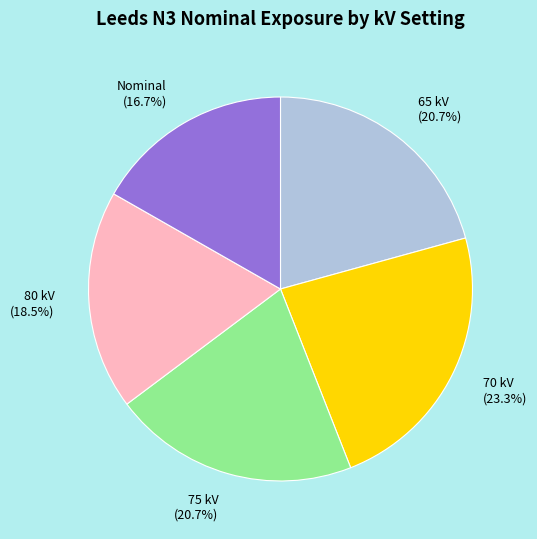

To the nearest percent, what is the difference between the largest and smallest slice percentages?

7%